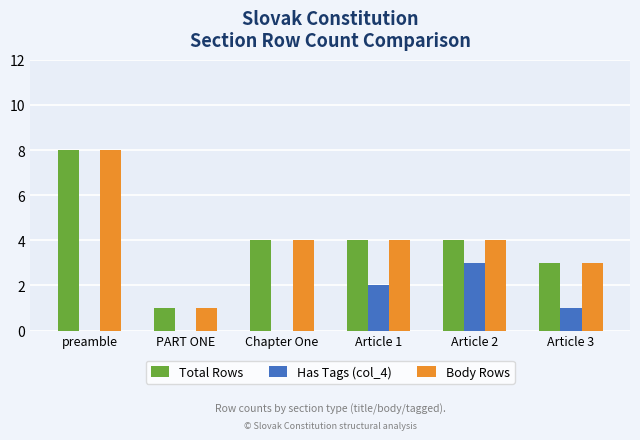

What is the highest value of the Body Rows series?

8